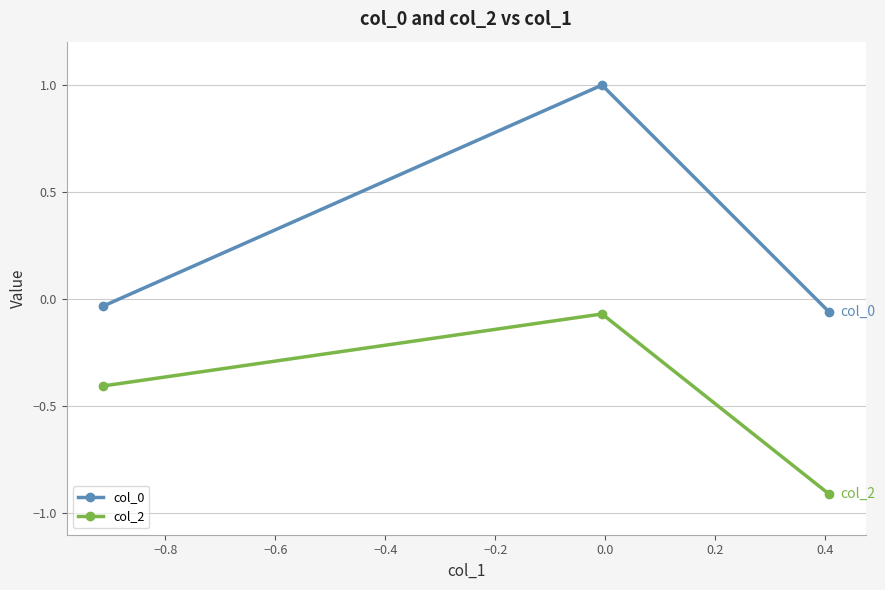

How many lines are shown in the chart?

2